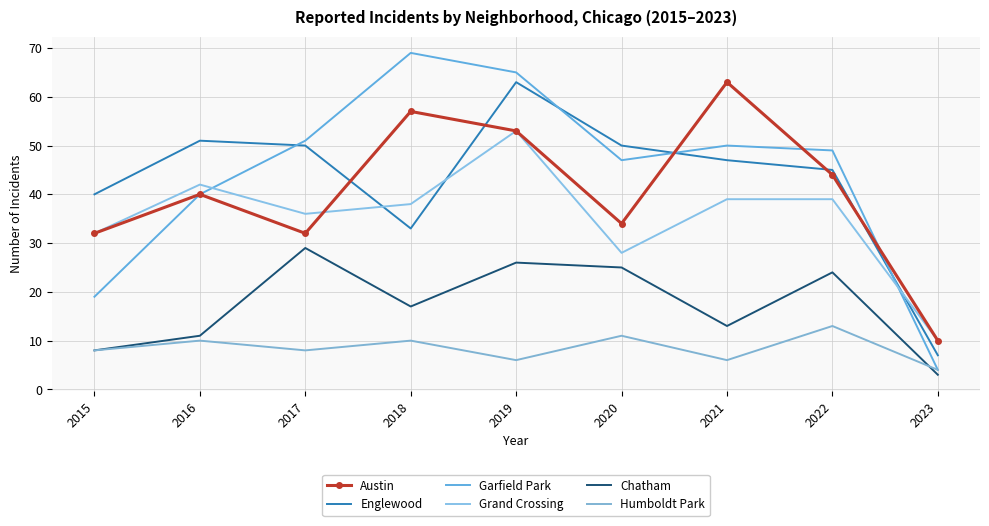

Reading left to right, extract all data points from this chart.

Austin: 2015=32	2016=40	2017=32	2018=57	2019=53	2020=34	2021=63	2022=44	2023=10
Englewood: 2015=40	2016=51	2017=50	2018=33	2019=63	2020=50	2021=47	2022=45	2023=7
Garfield Park: 2015=19	2016=40	2017=51	2018=69	2019=65	2020=47	2021=50	2022=49	2023=4
Grand Crossing: 2015=32	2016=42	2017=36	2018=38	2019=53	2020=28	2021=39	2022=39	2023=10
Chatham: 2015=8	2016=11	2017=29	2018=17	2019=26	2020=25	2021=13	2022=24	2023=3
Humboldt Park: 2015=8	2016=10	2017=8	2018=10	2019=6	2020=11	2021=6	2022=13	2023=4